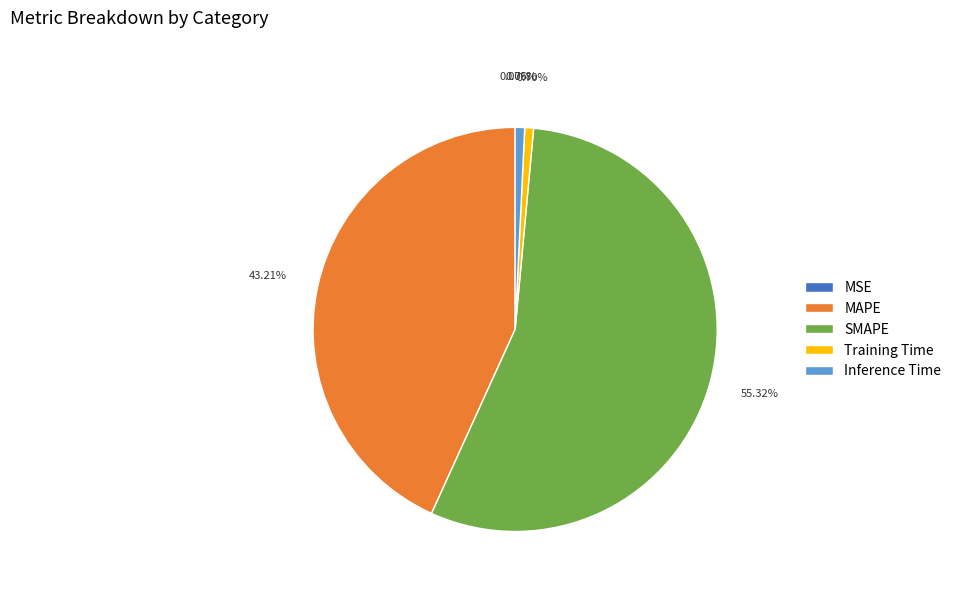

Is it true that MAPE is 57% of the pie?

False